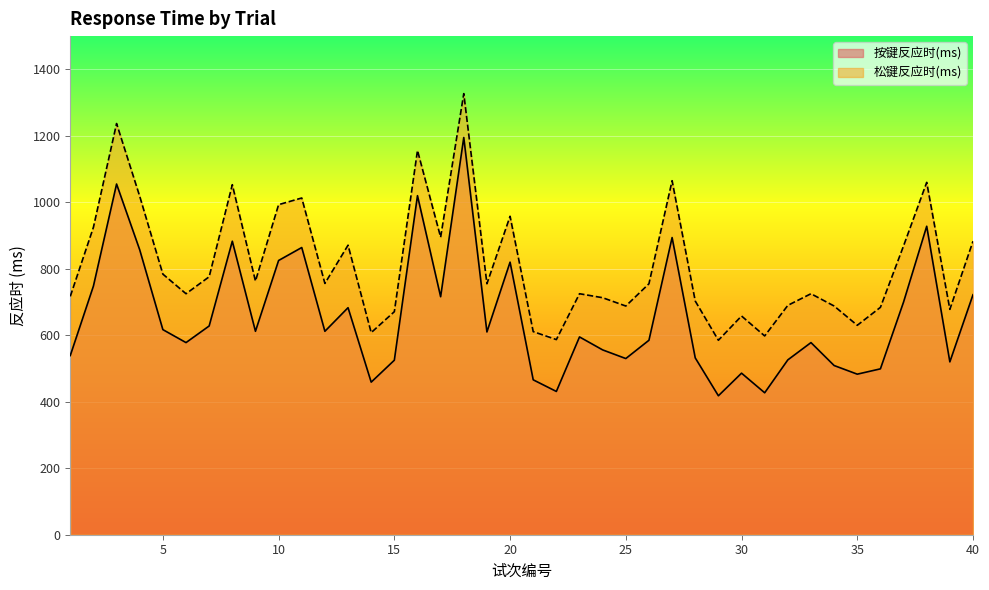

Which series has the largest range (max minus min)?

按键反应时(ms)